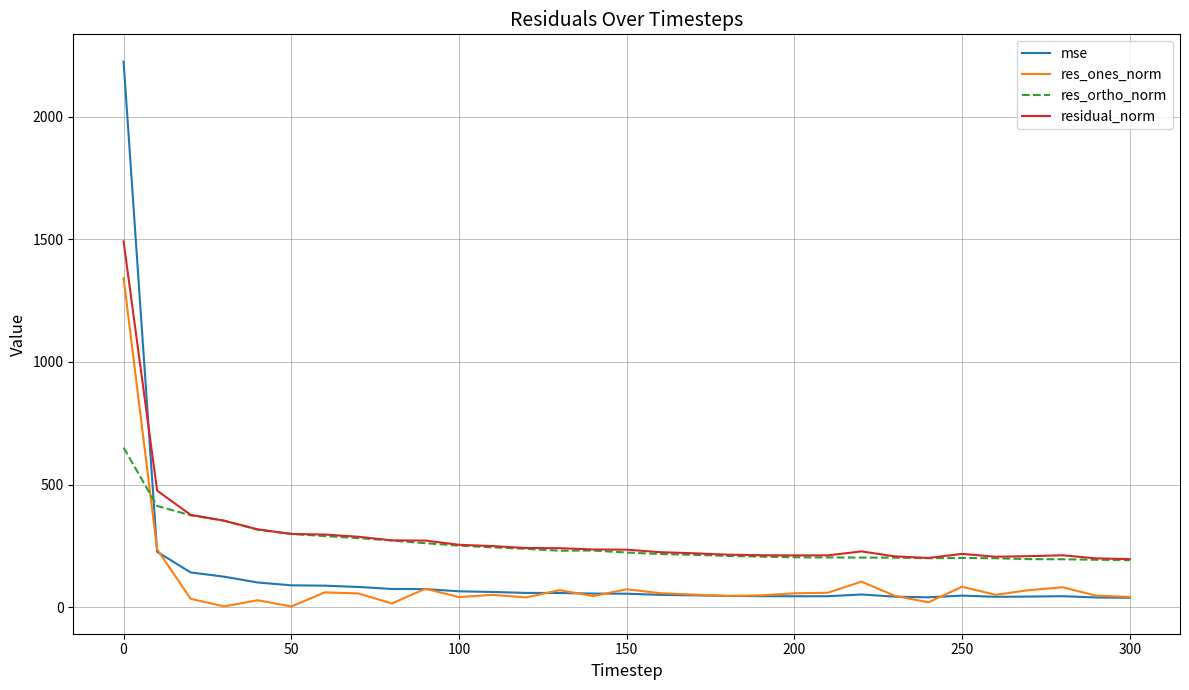

Which series has the widest spread of values?

mse